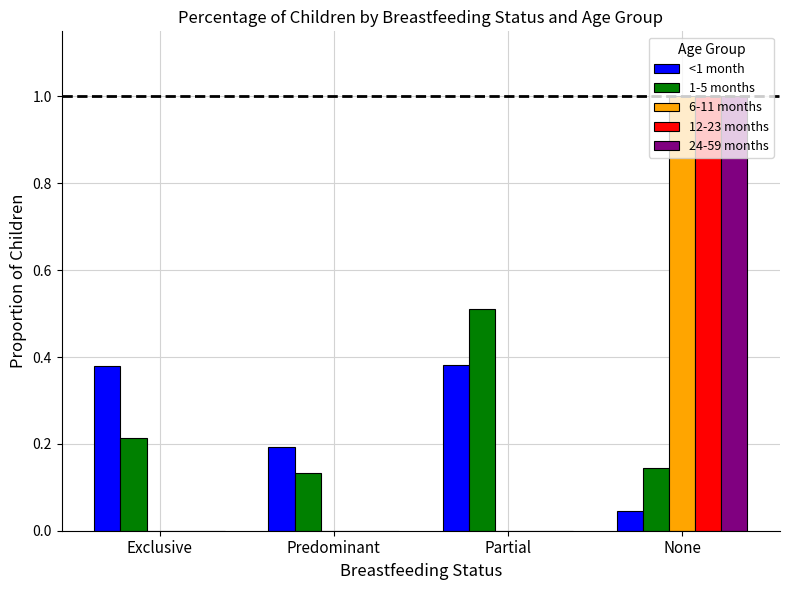

Which series changed the most between Exclusive and Predominant?

<1 month